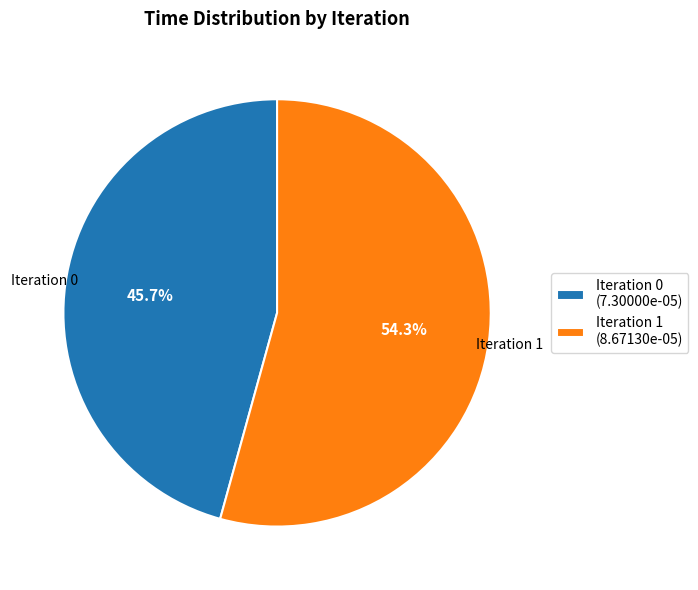

How many segments does this pie chart have?

2